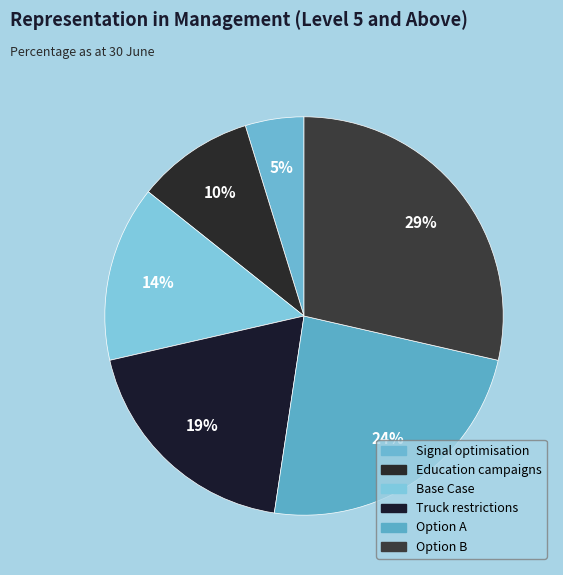

What is the ratio of the value at Option A to the value at Truck restrictions?

1.2